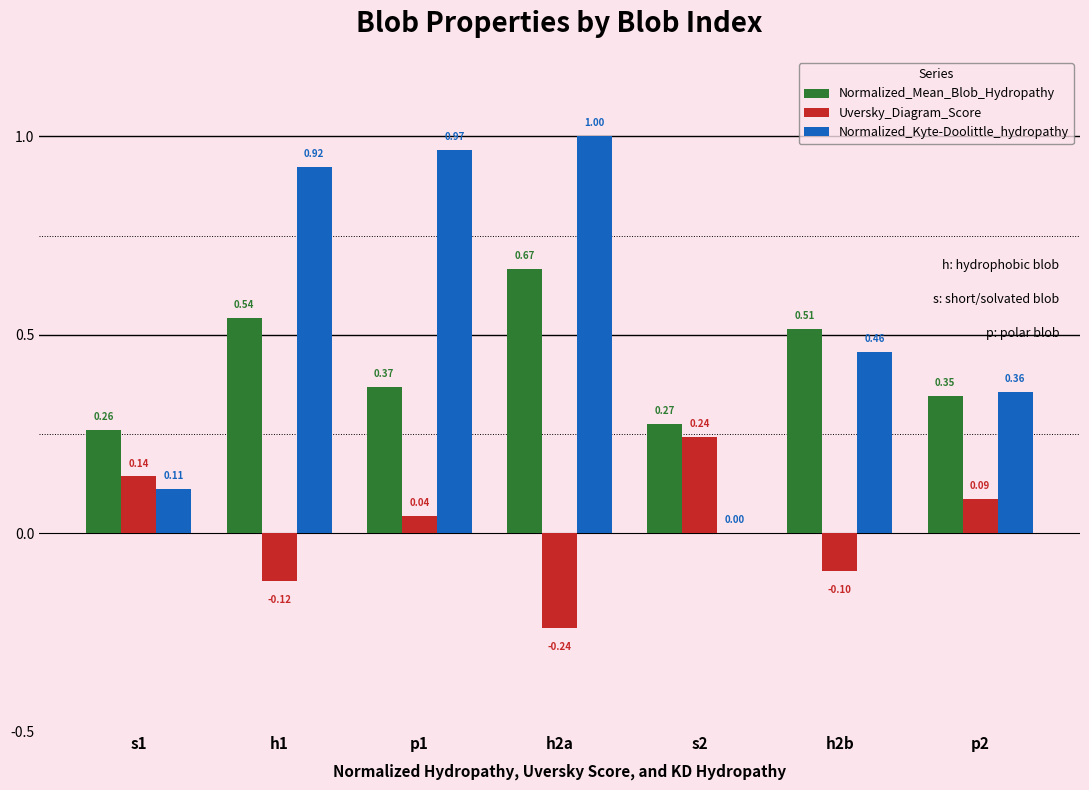

Between h1 and h2a, which series saw the biggest shift?

Normalized_Mean_Blob_Hydropathy